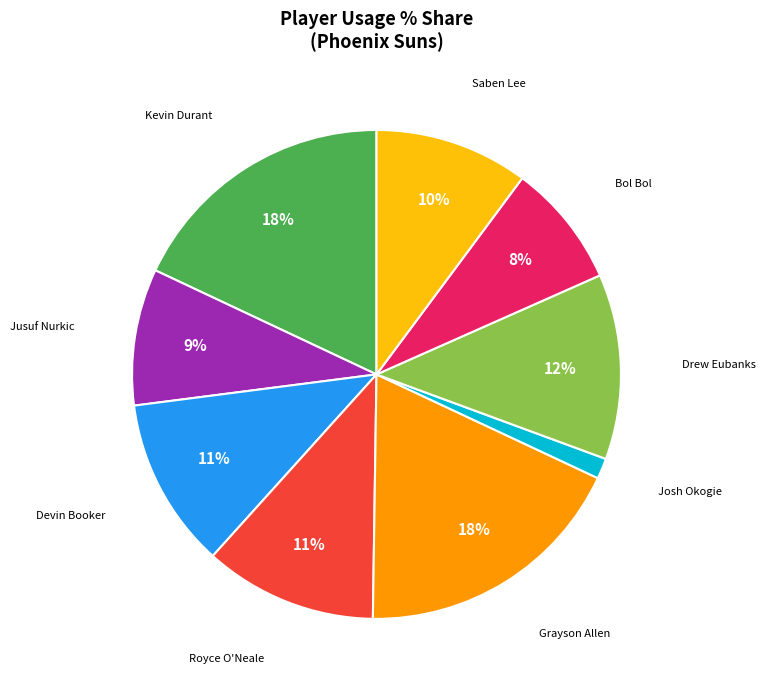

Is there a majority slice in this chart?

No